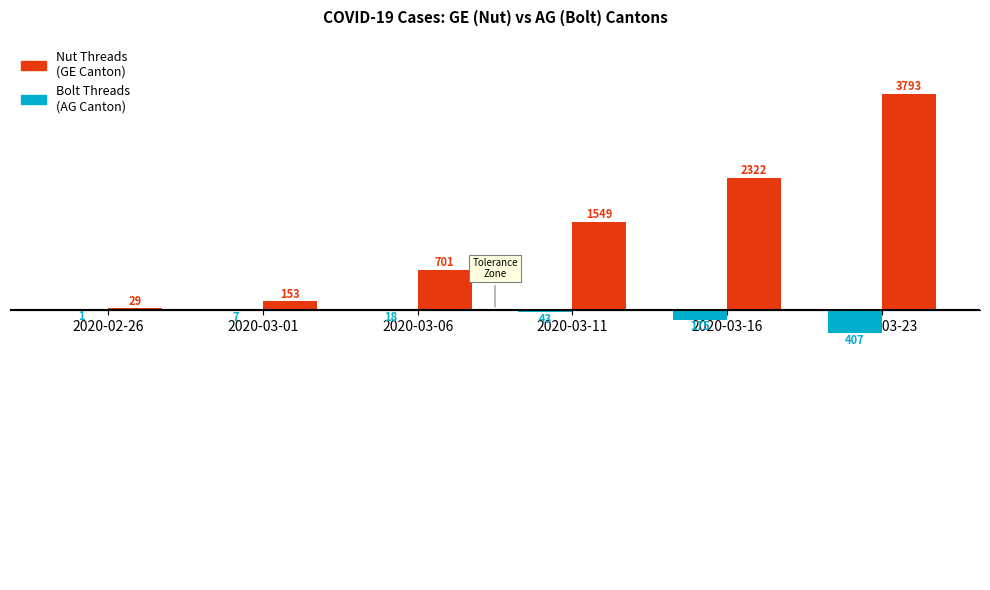

At which category is the sum across all series the highest?

2020-03-23